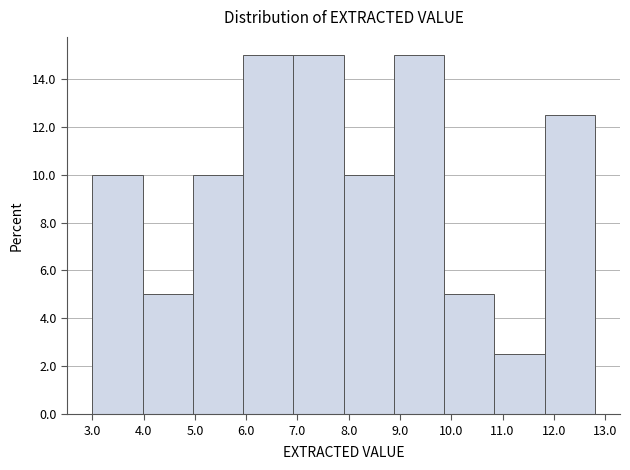

Reading left to right, list every bar in this chart as the range it spans on the x-axis followed by its height. Neither the bar edges nor the heights are printed on the chart, so give them approximately, as read against the axes.

3.00 to 3.98: 10.0
3.98 to 4.96: 5.0
4.96 to 5.94: 10.0
5.94 to 6.92: 15.0
6.92 to 7.90: 15.0
7.90 to 8.88: 10.0
8.88 to 9.86: 15.0
9.86 to 10.84: 5.0
10.84 to 11.82: 2.6
11.82 to 12.80: 12.6